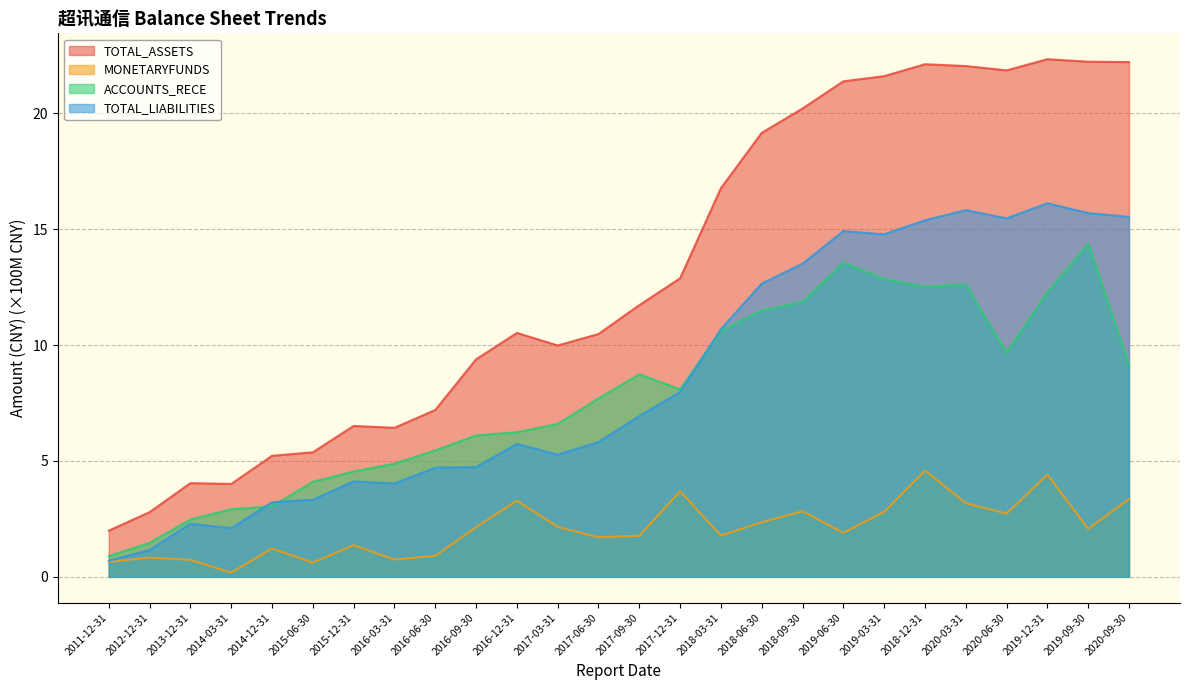

Reading left to right, list all the values displayed in this chart.

TOTAL_ASSETS: 2.0	2.8	4.0	4.0	5.2	5.4	6.5	6.4	7.2	9.4	10.5	10.0	10.5	11.7	12.9	16.8	19.2	20.2	21.4	21.6	22.1	22.0	21.9	22.3	22.2	22.2
MONETARYFUNDS: 0.6	0.8	0.7	0.2	1.2	0.6	1.4	0.7	0.9	2.1	3.3	2.2	1.7	1.8	3.7	1.8	2.4	2.8	1.9	2.8	4.6	3.2	2.7	4.4	2.1	3.4
ACCOUNTS_RECE: 0.9	1.5	2.5	2.9	3.0	4.1	4.5	4.9	5.5	6.1	6.2	6.6	7.7	8.7	8.1	10.6	11.5	11.9	13.6	12.9	12.5	12.6	9.7	12.3	14.4	9.2
TOTAL_LIABILITIES: 0.7	1.2	2.3	2.1	3.2	3.3	4.1	4.0	4.7	4.7	5.7	5.3	5.8	6.9	8.0	10.7	12.7	13.5	14.9	14.8	15.4	15.8	15.5	16.1	15.7	15.5